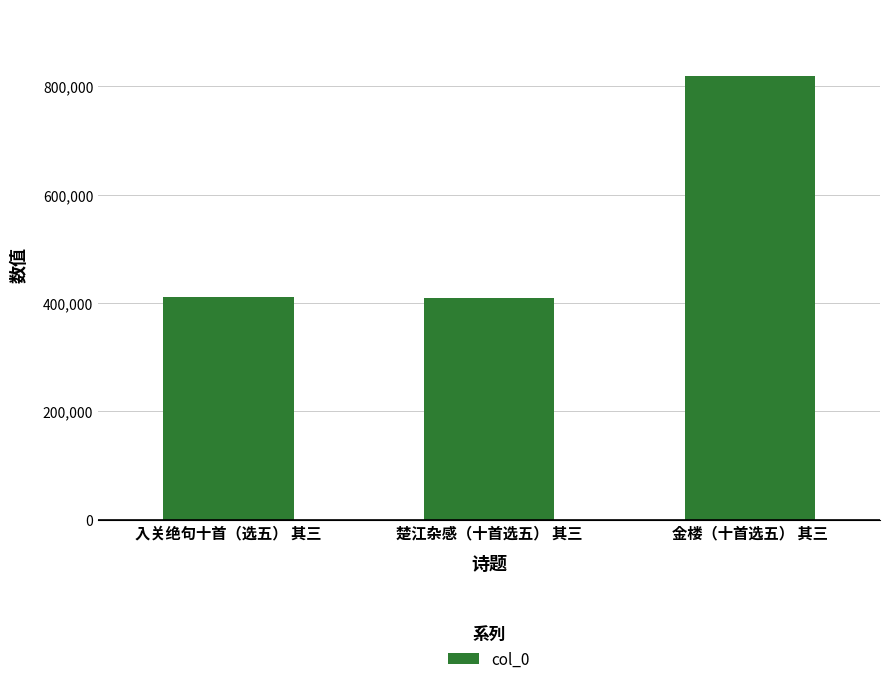

True or false: the data shows 1332156 at 金楼（十首选五） 其三.

False